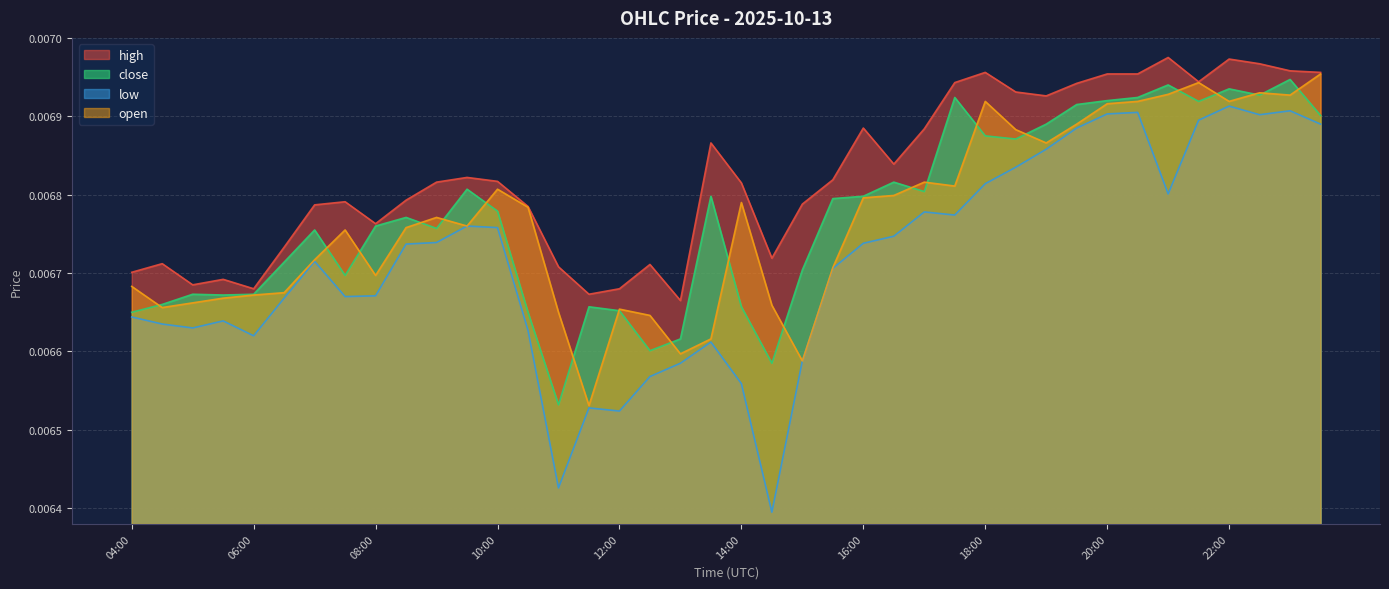

What position from the left is 22:00?

37